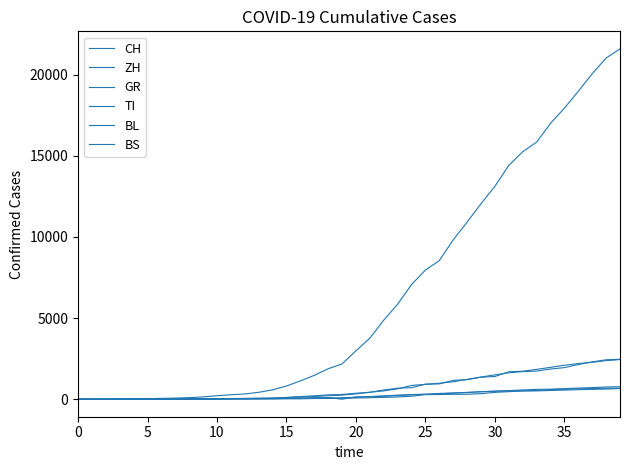

What is the label of the 14th point from the left?

13